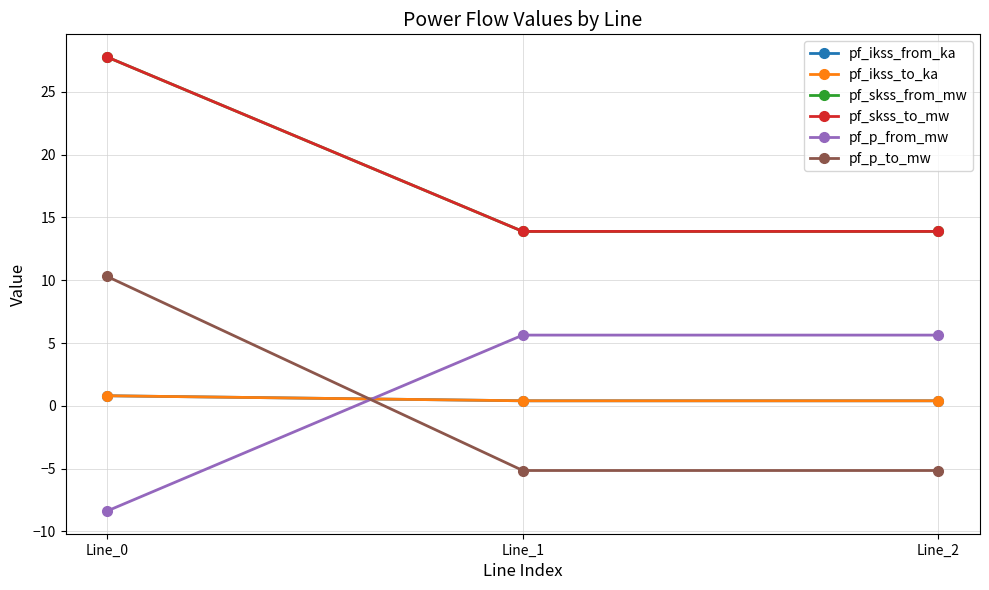

What is the value of the pf_p_to_mw point at the 3rd from the left?

-5.1